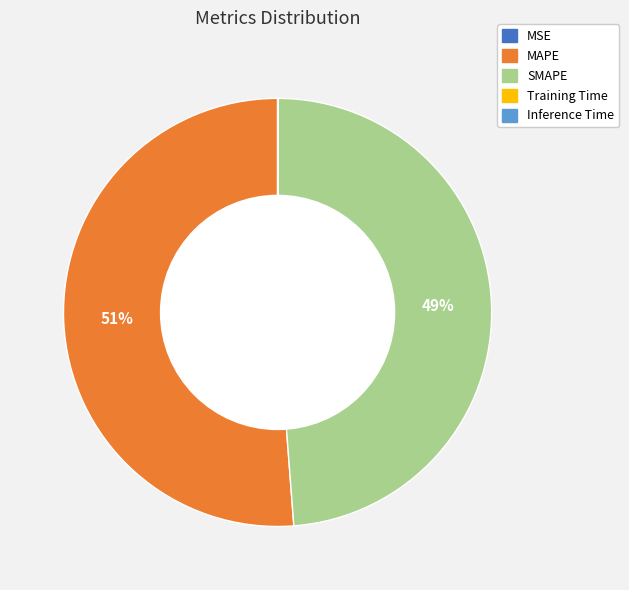

What is the majority slice?

MAPE